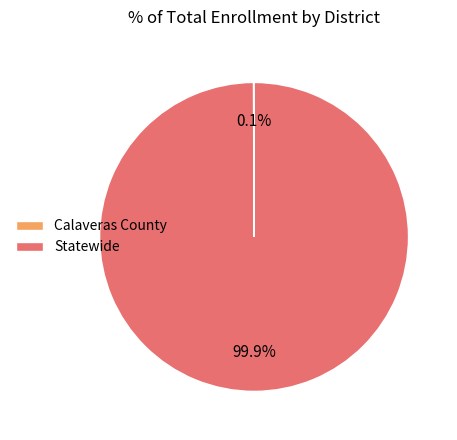

Which category has the biggest portion of the pie?

Statewide